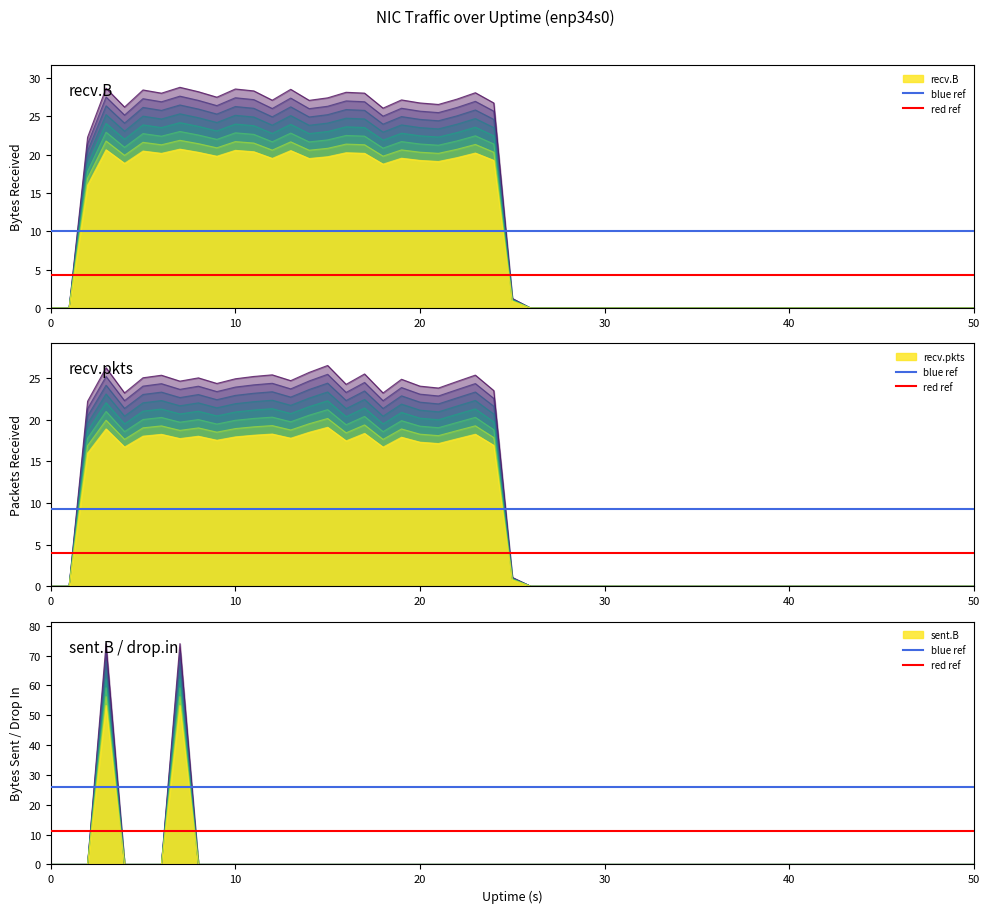

At 0, list the series in order from largest to smallest.

blue ref, red ref